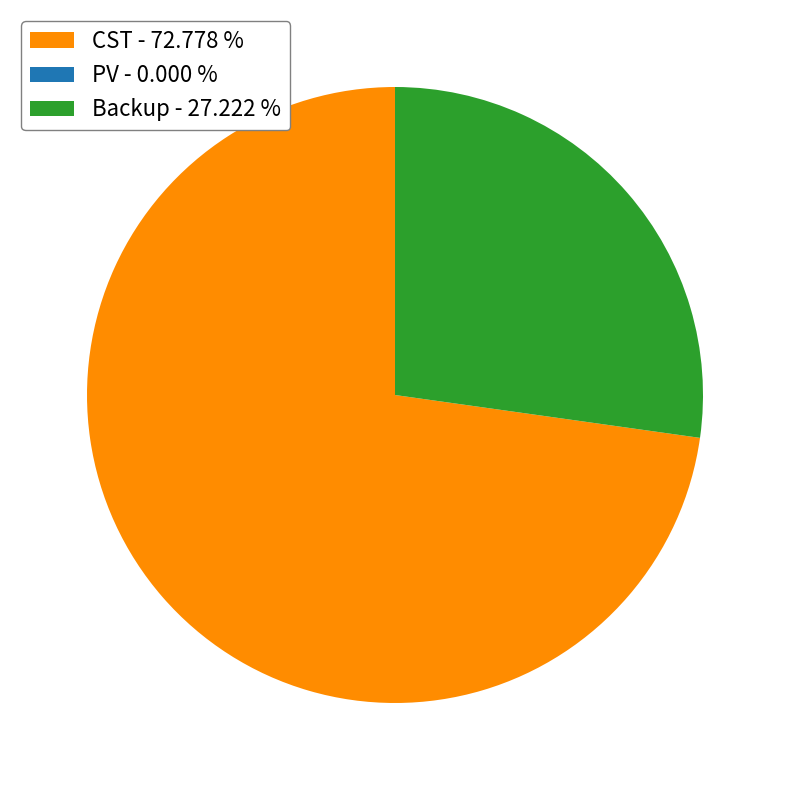

Does any single category account for the majority?

Yes